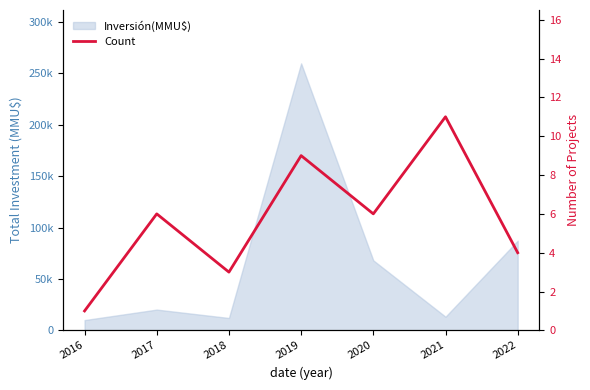

What is the value of the 7th point from the left?

4